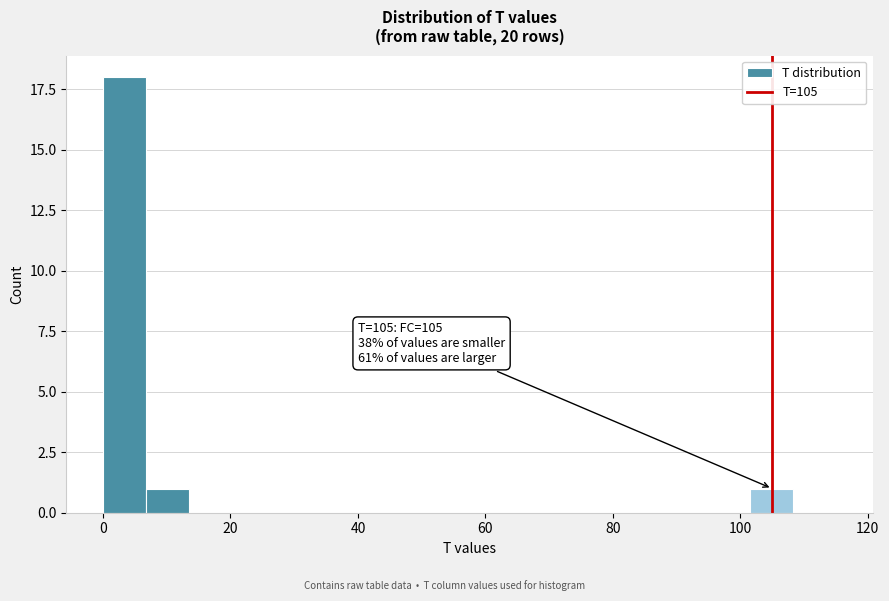

Around what value on the x-axis is the tallest bar? Give the approximate position of its centre, as read against the axis.

4